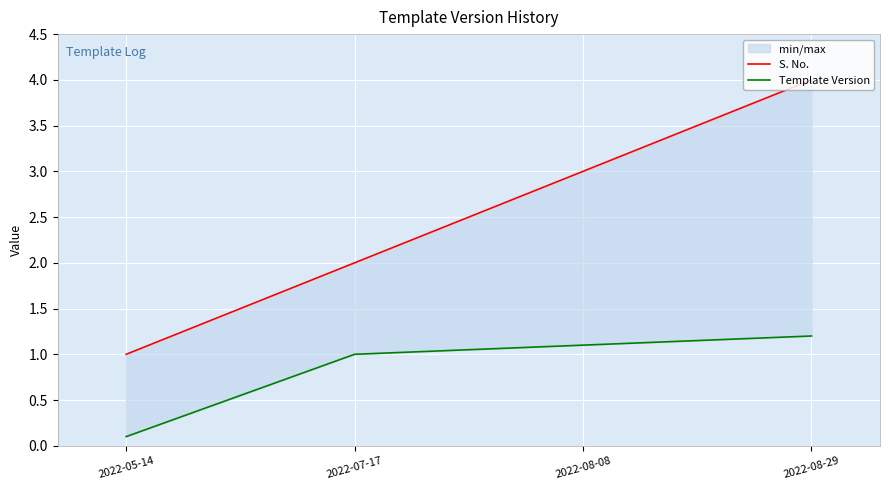

How many lines are shown in the chart?

2